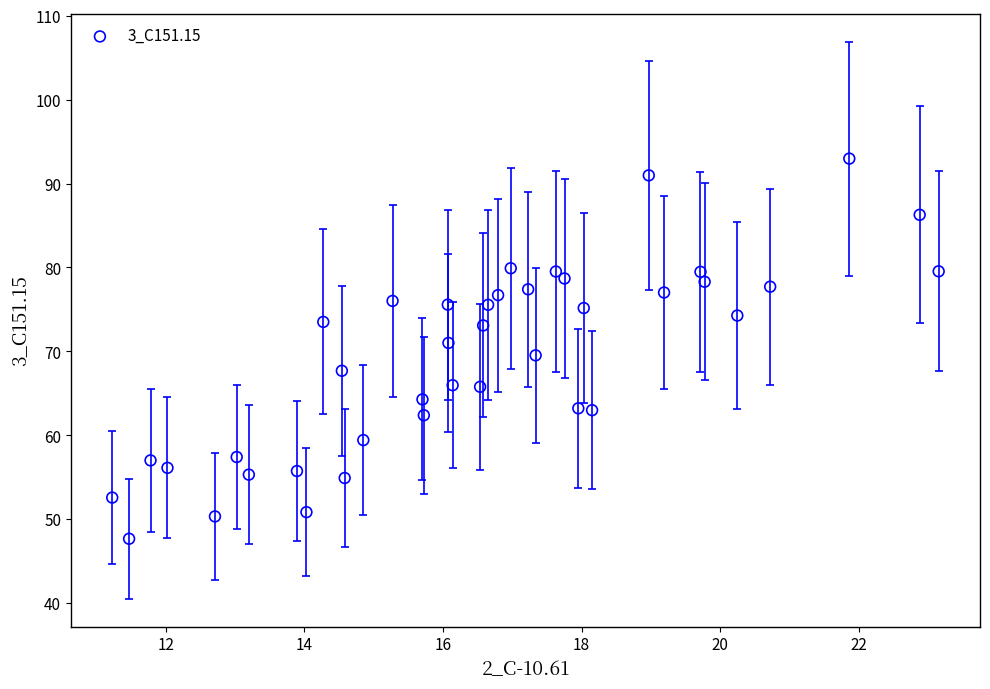

What is the range of X values (max minus min)?

11.9